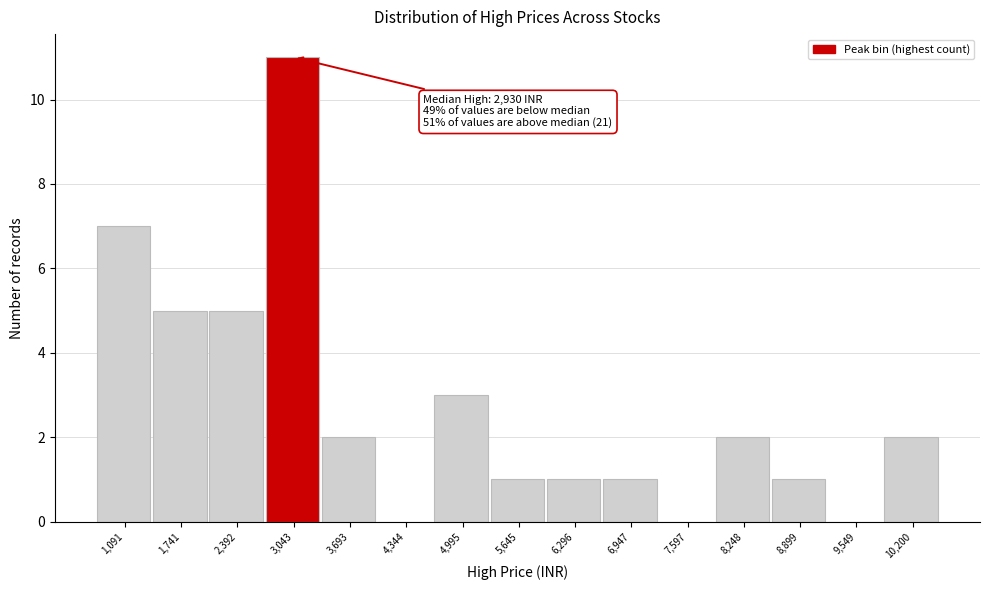

Over which range of the x-axis is the bar tallest?

2700 to 3400